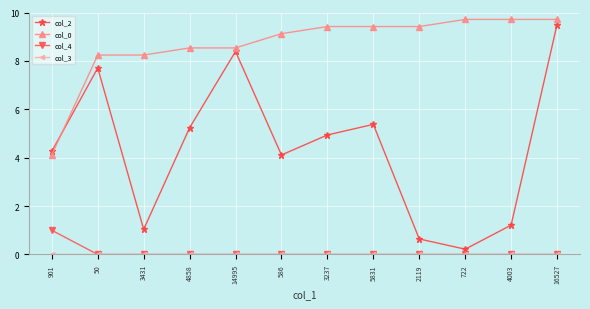

True or false: col_2 has more than 1 interior local peaks.

True